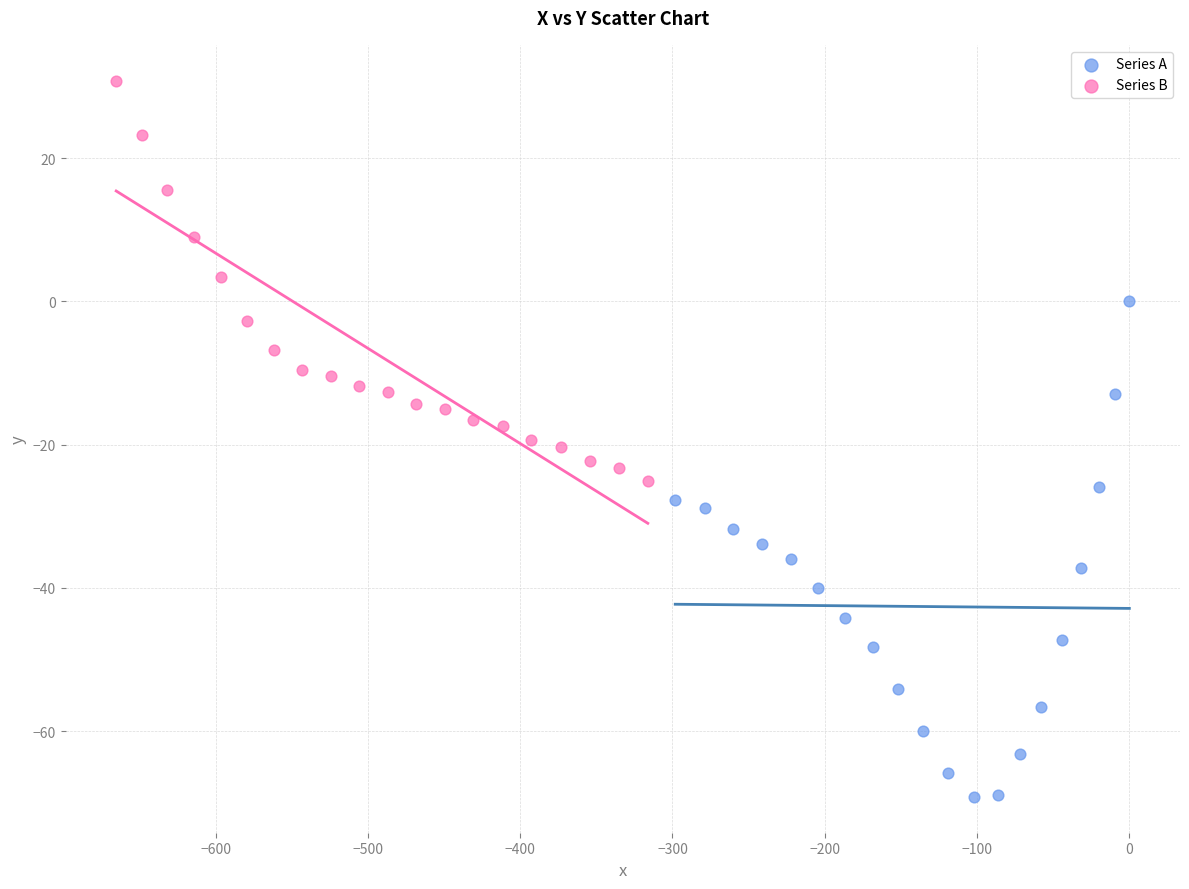

What are all the series names shown in the legend?

Series A, Series B